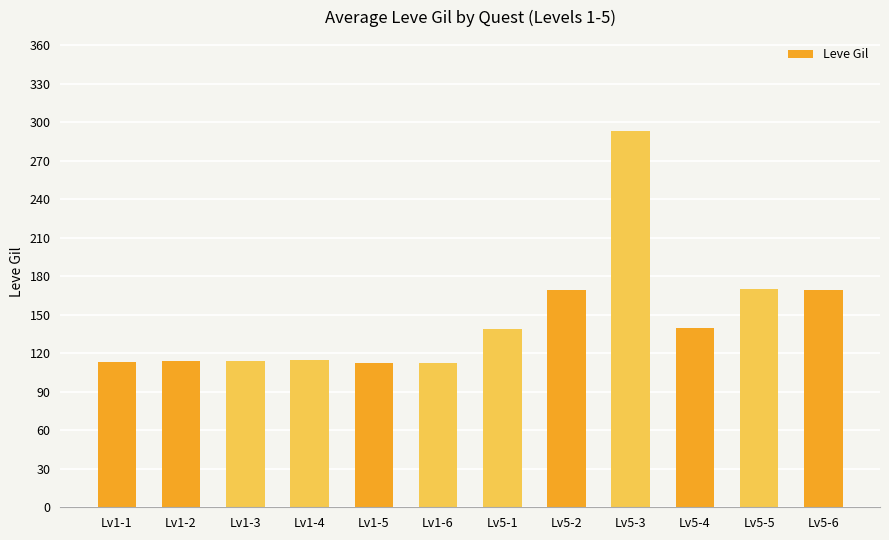

What position from the right is Lv1-4?

9